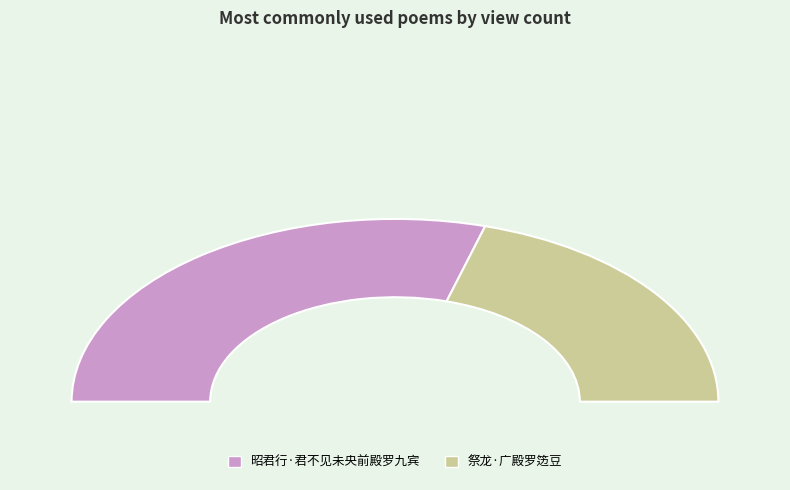

What is the change in value from 昭君行·君不见未央前殿罗九宾 to 祭龙·广殿罗笾豆?

-52983